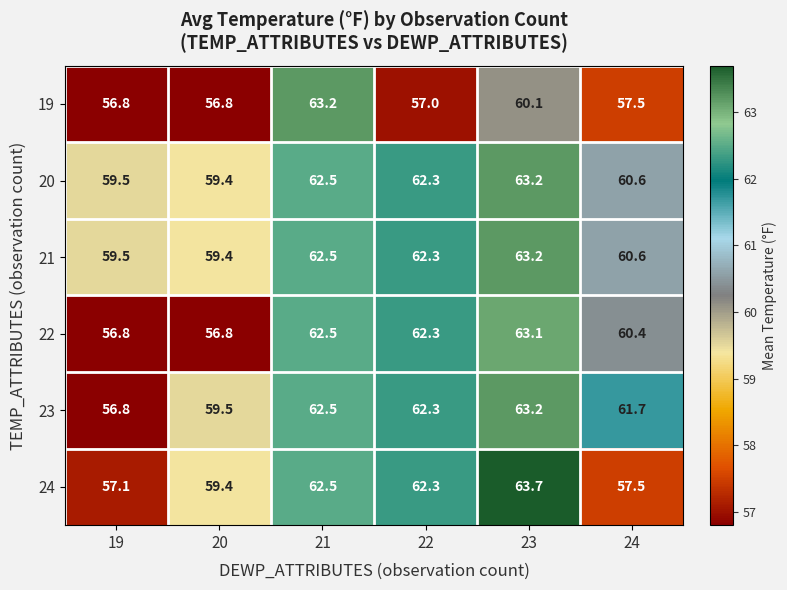

Is the value of 21 at 22 greater than the value of 22 at 19?

Yes